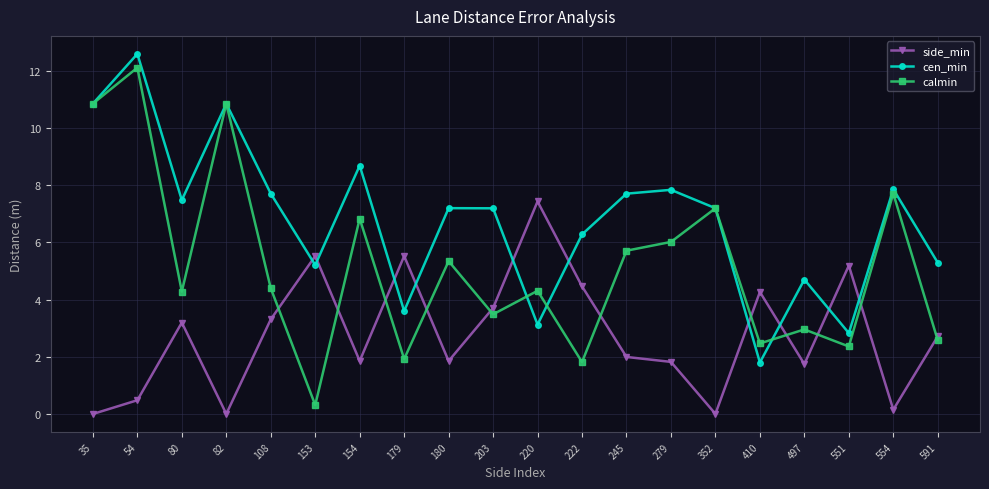

The cen_min series shows 4.0 at 35. True or false?

False